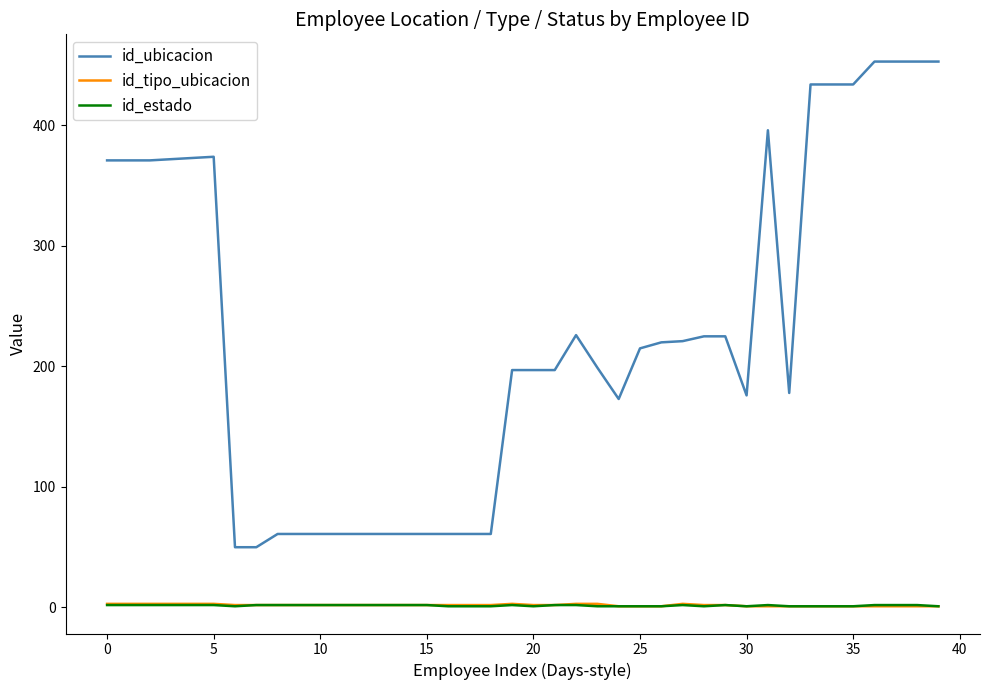

Which series has the largest total across all categories?

id_ubicacion